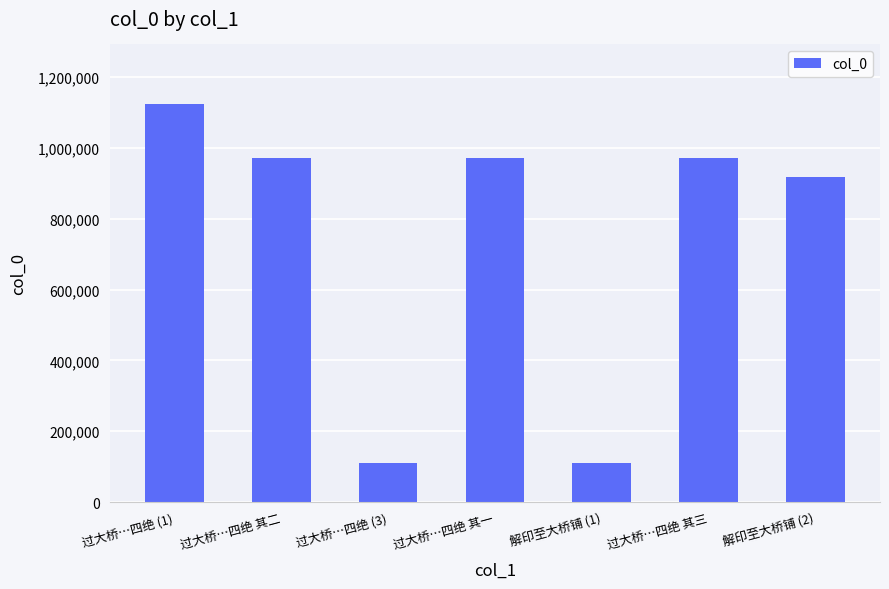

Which has a higher value, 过大桥…四绝 其三 or 解印至大桥铺 (2)?

过大桥…四绝 其三